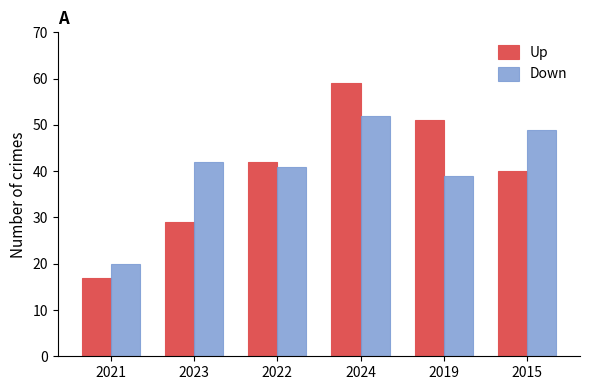

What are all the series names shown in the legend?

Up, Down